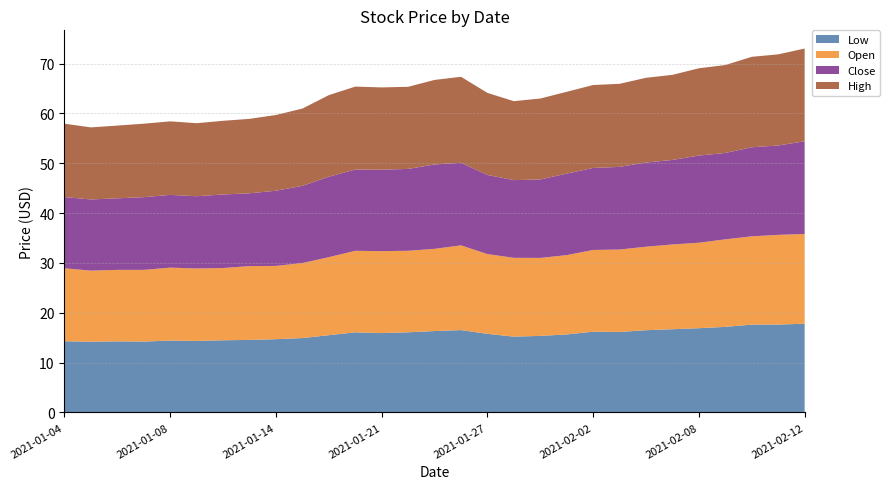

Reading left to right, what are all the values shown in this chart?

Low: 2021-01-04=14.3	2021-01-05=14.2	2021-01-06=14.3	2021-01-07=14.2	2021-01-08=14.4	2021-01-11=14.3	2021-01-12=14.5	2021-01-13=14.6	2021-01-14=14.7	2021-01-15=14.9	2021-01-19=15.5	2021-01-20=16.1	2021-01-21=15.9	2021-01-22=16.1	2021-01-25=16.3	2021-01-26=16.5	2021-01-27=15.8	2021-01-28=15.2	2021-01-29=15.4	2021-02-01=15.7	2021-02-02=16.2	2021-02-03=16.1	2021-02-04=16.5	2021-02-05=16.7	2021-02-08=16.9	2021-02-09=17.2	2021-02-10=17.6	2021-02-11=17.6	2021-02-12=17.8
Close: 2021-01-04=14.3	2021-01-05=14.3	2021-01-06=14.4	2021-01-07=14.6	2021-01-08=14.6	2021-01-11=14.5	2021-01-12=14.8	2021-01-13=14.6	2021-01-14=15.1	2021-01-15=15.5	2021-01-19=16.1	2021-01-20=16.3	2021-01-21=16.4	2021-01-22=16.4	2021-01-25=16.9	2021-01-26=16.6	2021-01-27=15.9	2021-01-28=15.6	2021-01-29=15.7	2021-02-01=16.4	2021-02-02=16.4	2021-02-03=16.6	2021-02-04=16.9	2021-02-05=17.0	2021-02-08=17.5	2021-02-09=17.3	2021-02-10=17.9	2021-02-11=17.9	2021-02-12=18.6
High: 2021-01-04=14.7	2021-01-05=14.5	2021-01-06=14.6	2021-01-07=14.7	2021-01-08=14.8	2021-01-11=14.7	2021-01-12=14.8	2021-01-13=14.9	2021-01-14=15.2	2021-01-15=15.5	2021-01-19=16.4	2021-01-20=16.6	2021-01-21=16.5	2021-01-22=16.5	2021-01-25=17.0	2021-01-26=17.2	2021-01-27=16.5	2021-01-28=15.8	2021-01-29=16.2	2021-02-01=16.4	2021-02-02=16.6	2021-02-03=16.7	2021-02-04=17.0	2021-02-05=17.1	2021-02-08=17.5	2021-02-09=17.6	2021-02-10=18.1	2021-02-11=18.3	2021-02-12=18.6
Open: 2021-01-04=14.6	2021-01-05=14.3	2021-01-06=14.3	2021-01-07=14.4	2021-01-08=14.6	2021-01-11=14.5	2021-01-12=14.5	2021-01-13=14.8	2021-01-14=14.7	2021-01-15=15.1	2021-01-19=15.7	2021-01-20=16.4	2021-01-21=16.4	2021-01-22=16.4	2021-01-25=16.5	2021-01-26=17.0	2021-01-27=16.0	2021-01-28=15.8	2021-01-29=15.6	2021-02-01=15.9	2021-02-02=16.4	2021-02-03=16.5	2021-02-04=16.8	2021-02-05=17.0	2021-02-08=17.1	2021-02-09=17.6	2021-02-10=17.7	2021-02-11=18.0	2021-02-12=18.0